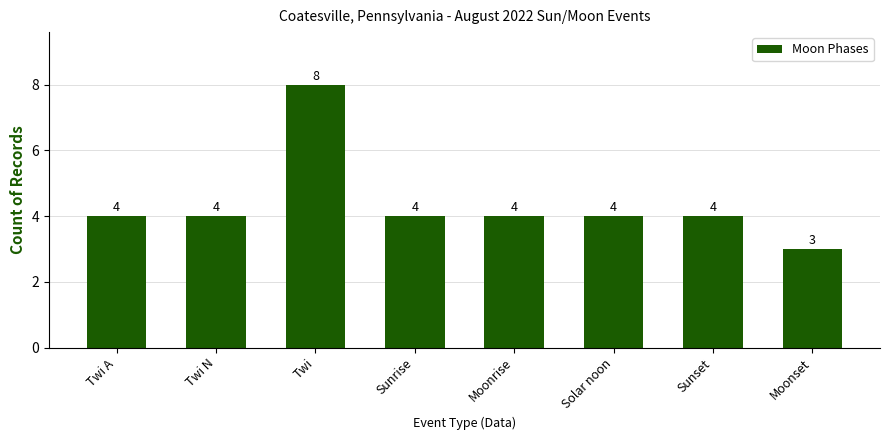

What is the sum of all values?

35